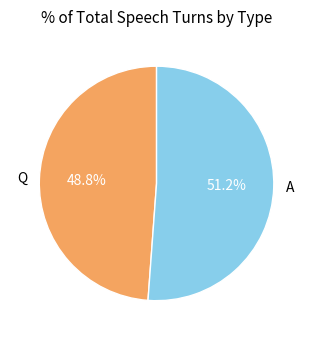

The A slice represents 51% of the pie. True or false?

True